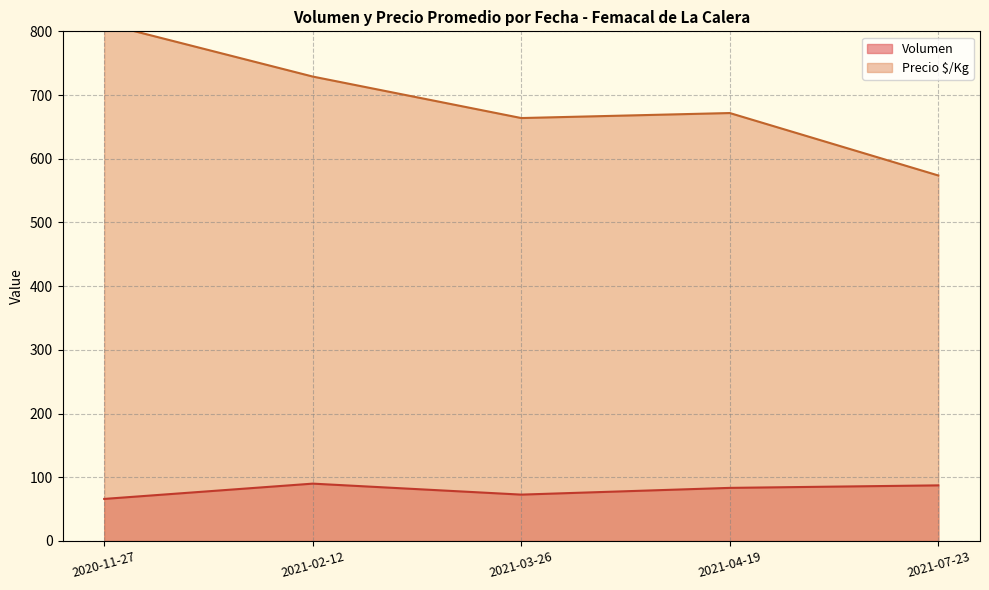

True or false: Precio $/Kg and Volumen intersect in this chart.

False